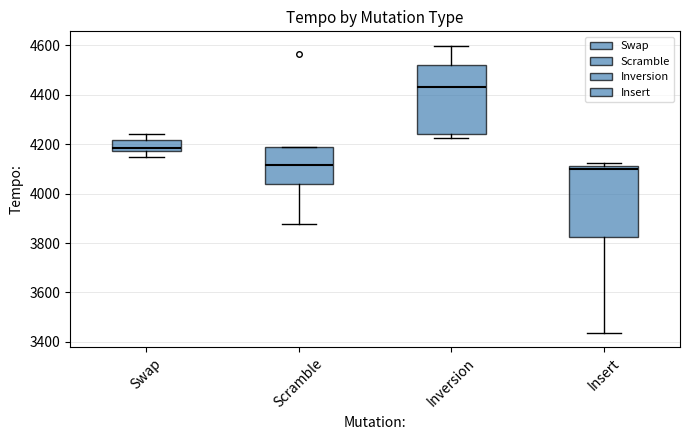

Where is the upper edge of the box for Swap on the y-axis? The values are not printed on the chart, so give them approximately, as read against the axis.

4220